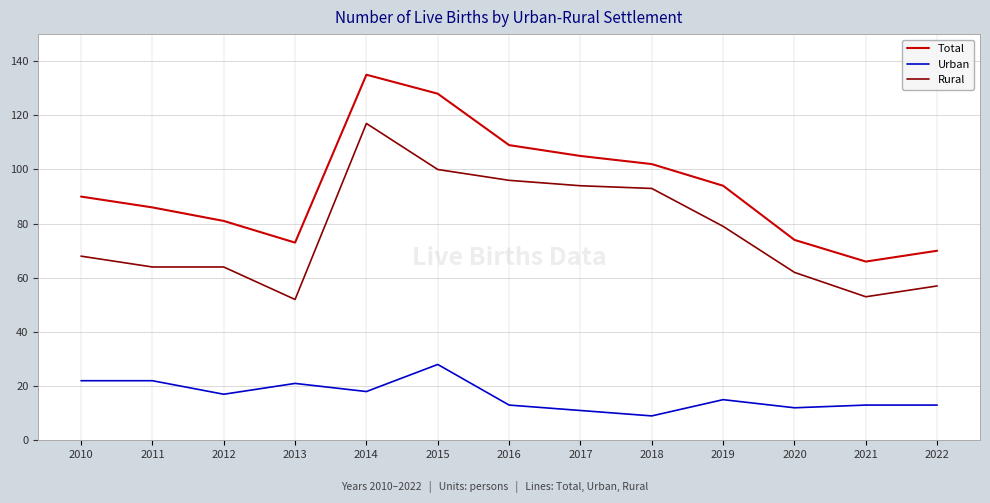

What are all the series names shown in the legend?

Total, Urban, Rural